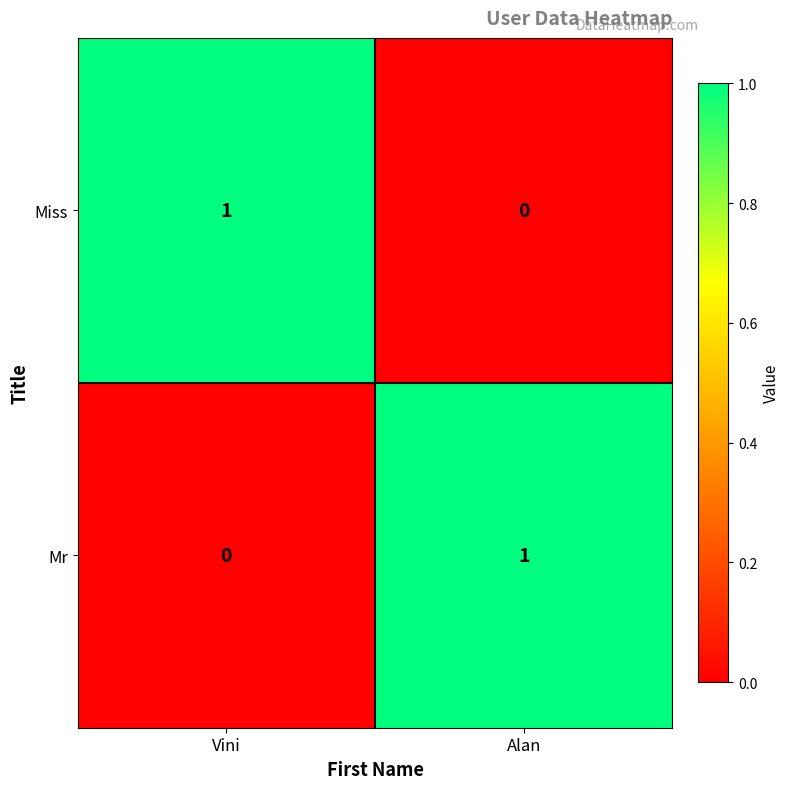

Reading right to left, what are all the values shown in this chart?

Miss: Alan=0	Vini=1
Mr: Alan=1	Vini=0